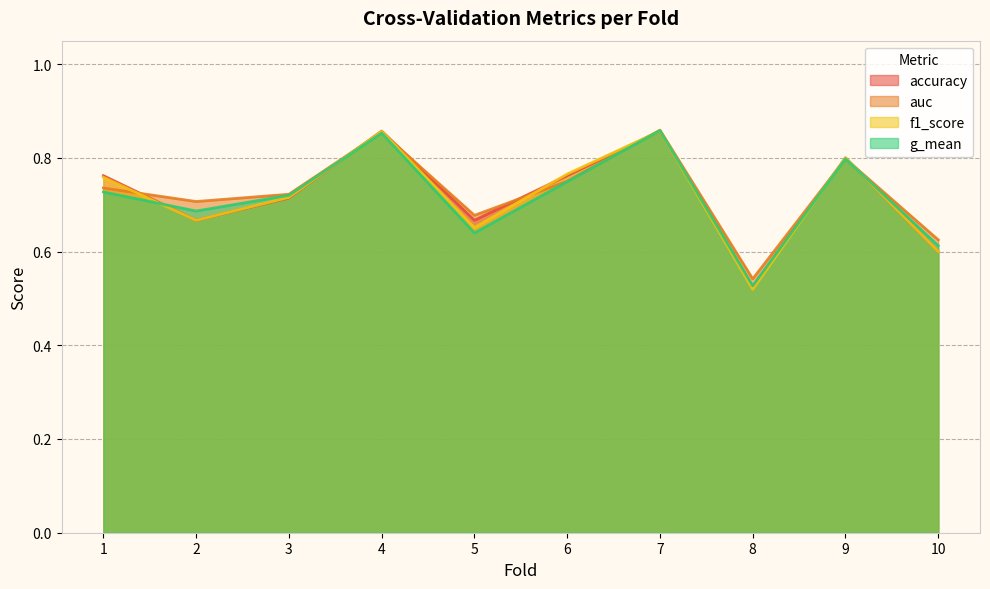

The value of g_mean at 6 is 0.7. True or false?

True